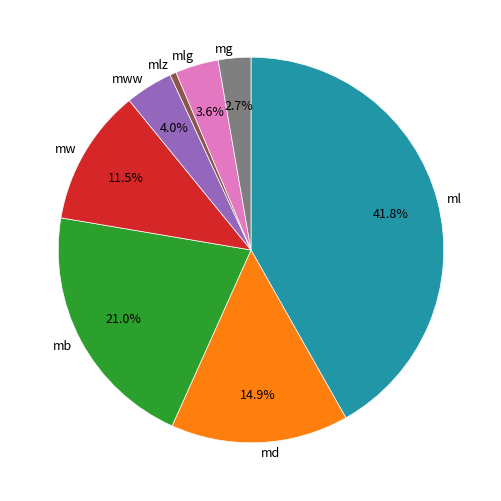

Combined, do mlg and mww account for over 50%?

No